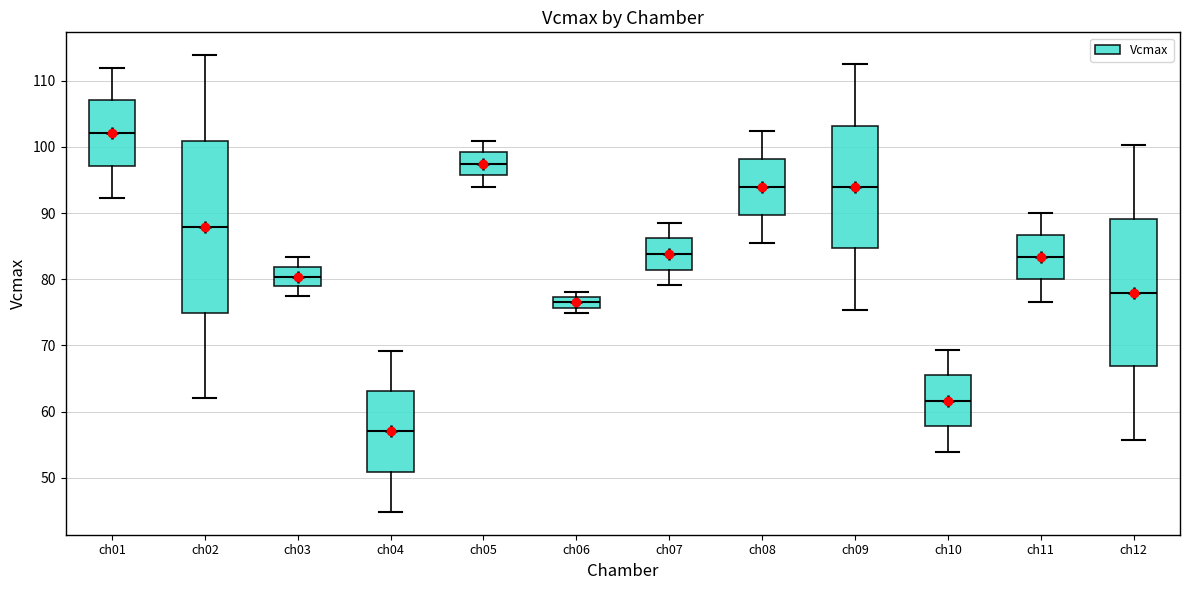

Reading left to right, transcribe this box plot: for each box, give where its median line is, the range the box spans, and where its two whiskers end, as read against the y-axis. The values are not printed on the chart, so give them approximately, as read against the axis.

ch01: median 102, box 97 to 107, whiskers 92 to 112
ch02: median 88, box 75 to 101, whiskers 62 to 114
ch03: median 80, box 79 to 82, whiskers 77 to 83
ch04: median 57, box 51 to 63, whiskers 45 to 69
ch05: median 97, box 96 to 99, whiskers 94 to 101
ch06: median 76 (inside the box), box 76 to 77, whiskers 75 to 78
ch07: median 84, box 81 to 86, whiskers 79 to 89
ch08: median 94, box 90 to 98, whiskers 85 to 102
ch09: median 94, box 85 to 103, whiskers 75 to 112
ch10: median 62, box 58 to 65, whiskers 54 to 69
ch11: median 83, box 80 to 87, whiskers 77 to 90
ch12: median 78, box 67 to 89, whiskers 56 to 100